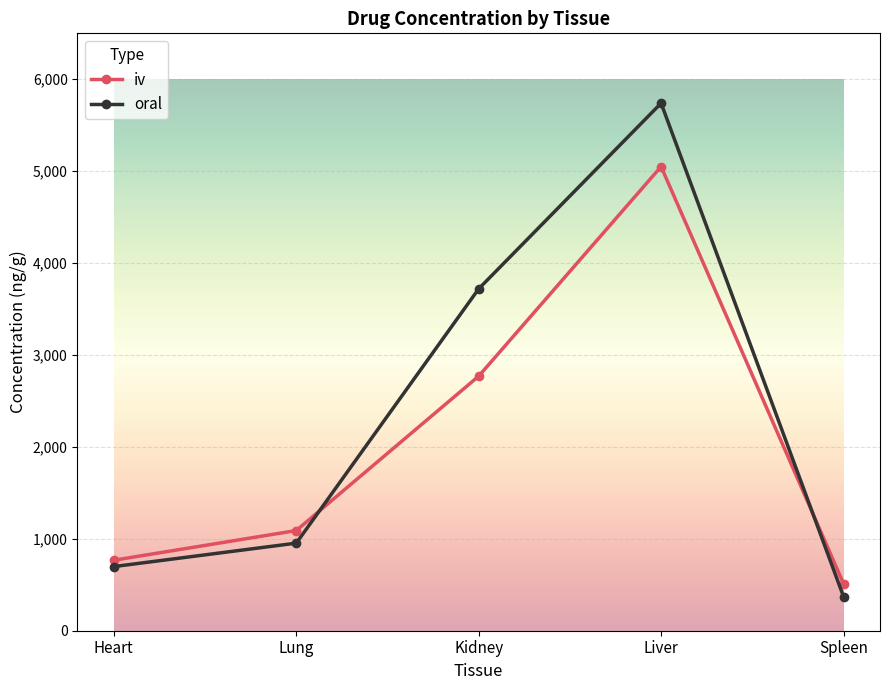

What are all the series names shown in the legend?

iv, oral